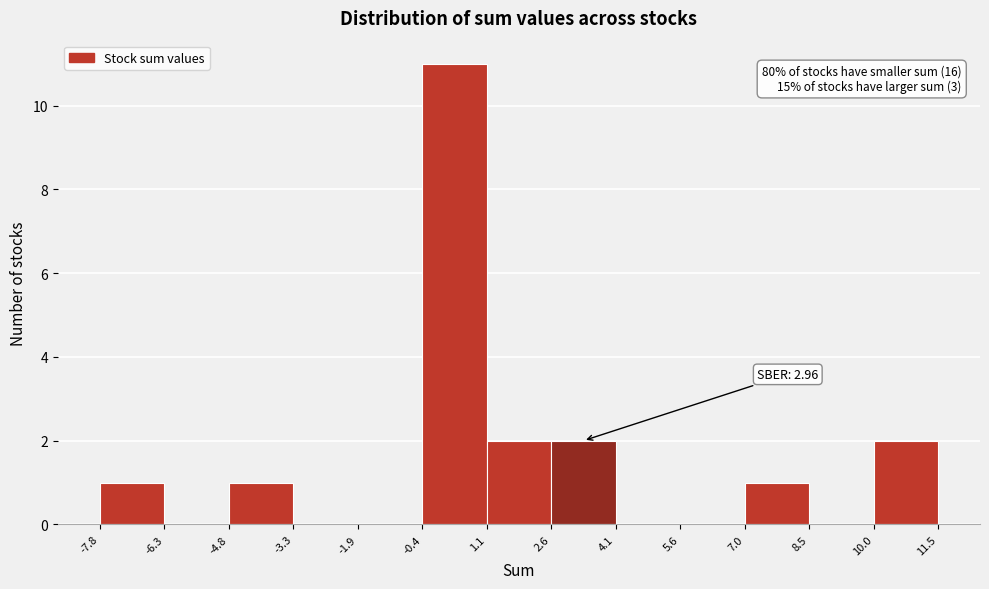

Which range on the x-axis has the tallest bar?

-0.4 to 1.1